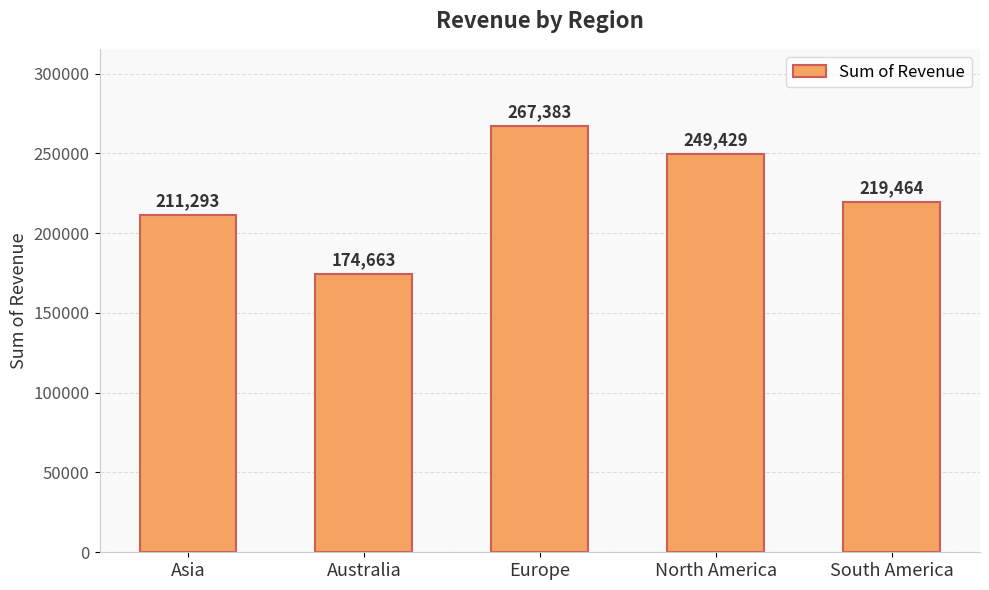

How many bars are there in total?

5